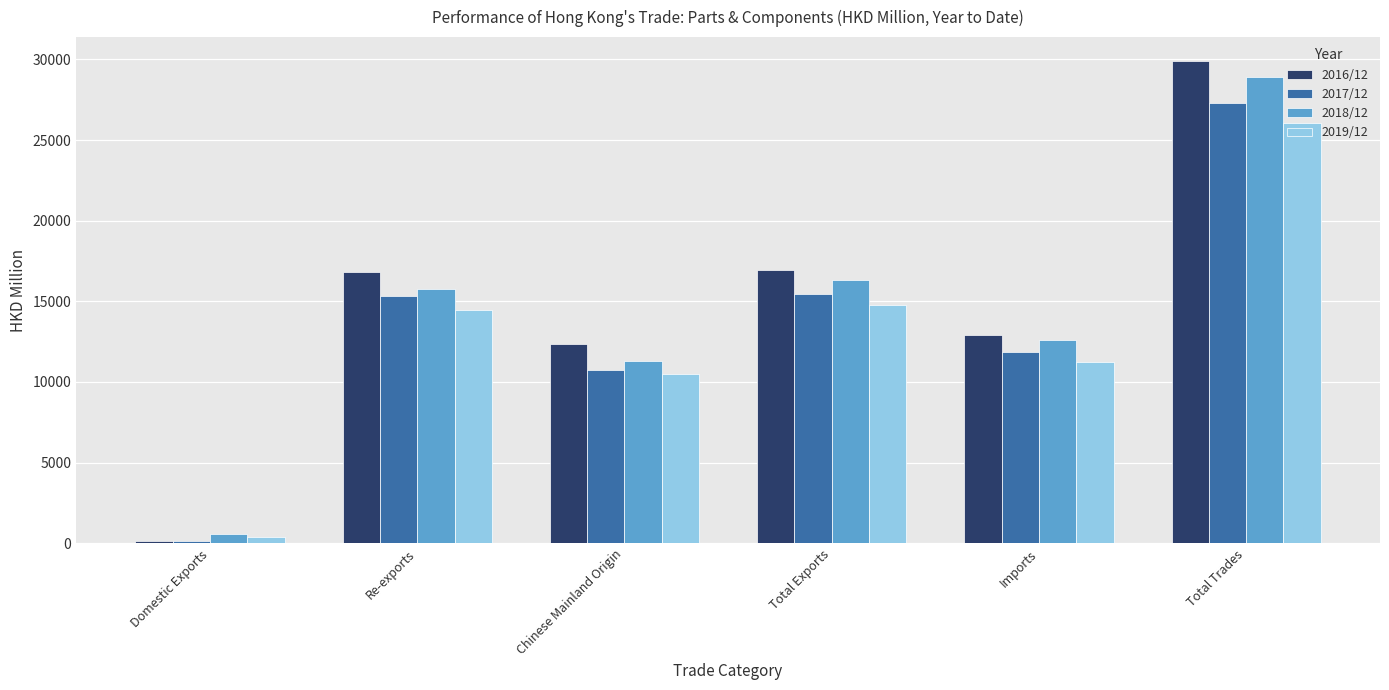

At which category is the sum across all series the highest?

Total Trades